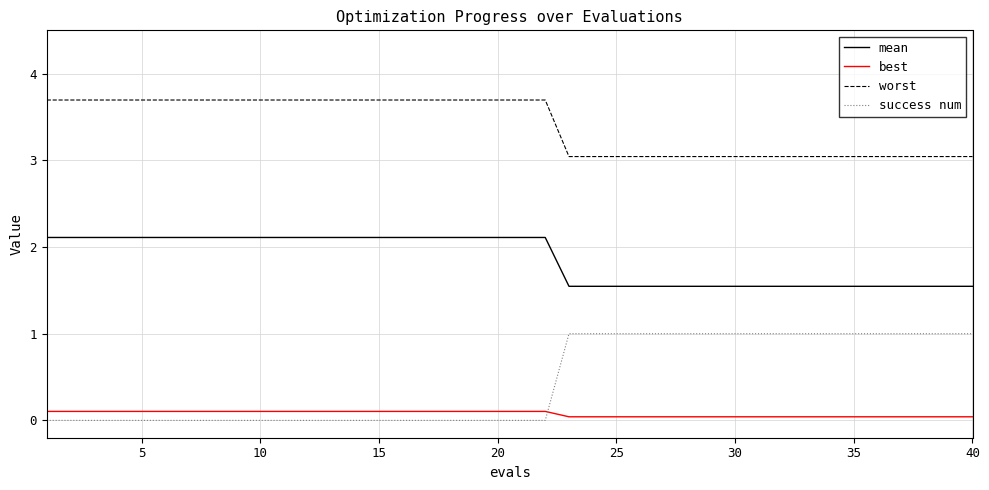

Rank the series by their maximum value, from highest to lowest.

worst, mean, success num, best